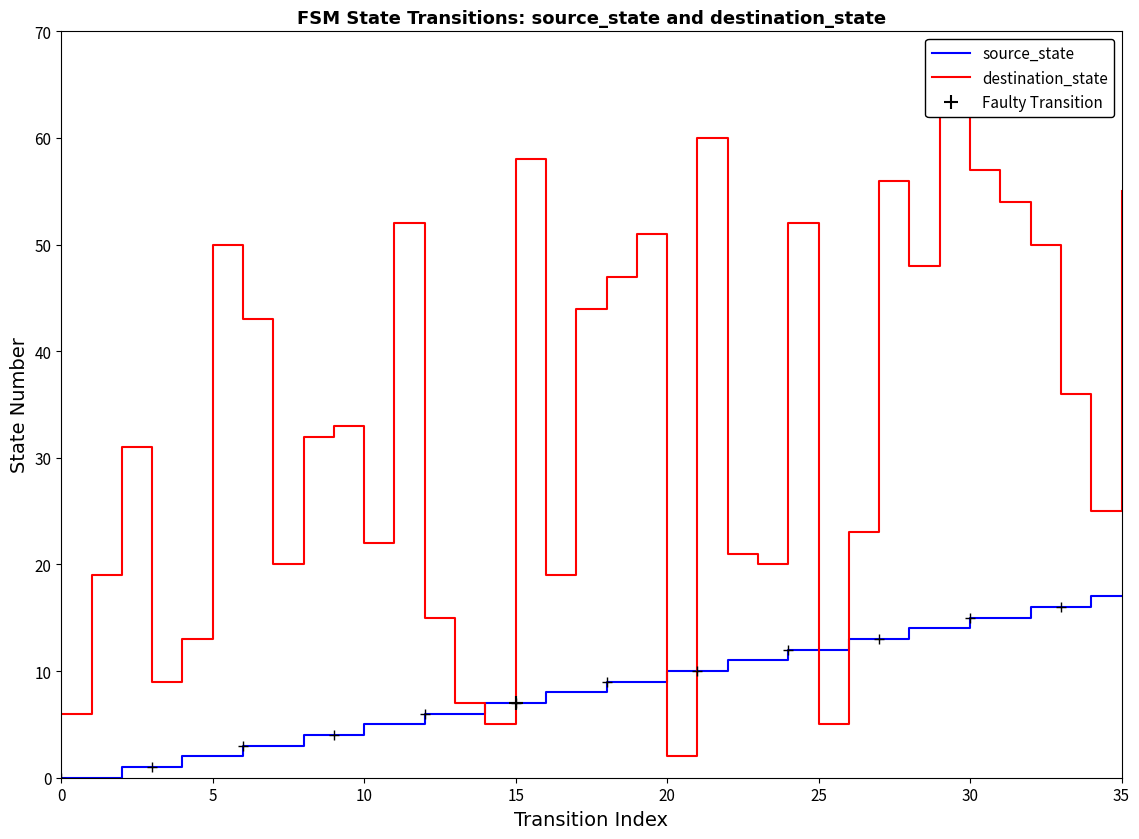

What is the difference between the second highest and minimum values in the source_state series?

17